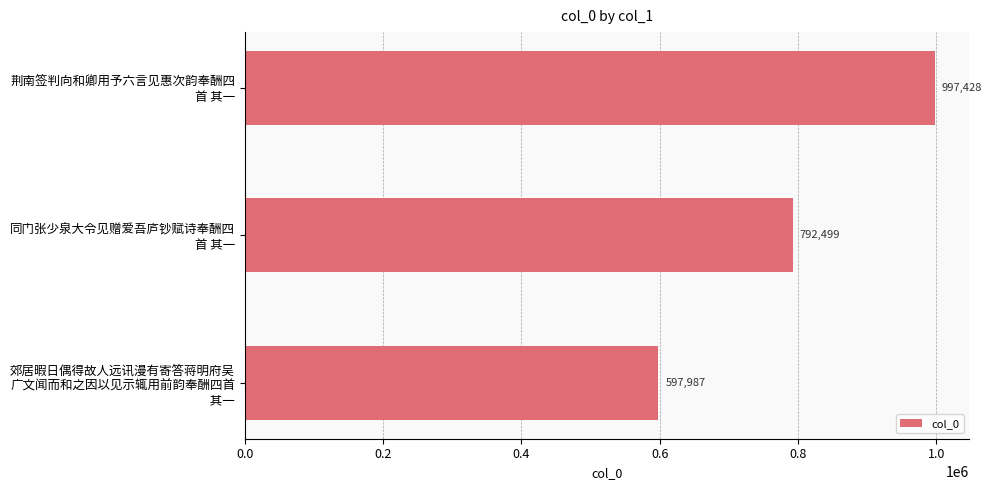

How many values are between 597987 and 997428?

3